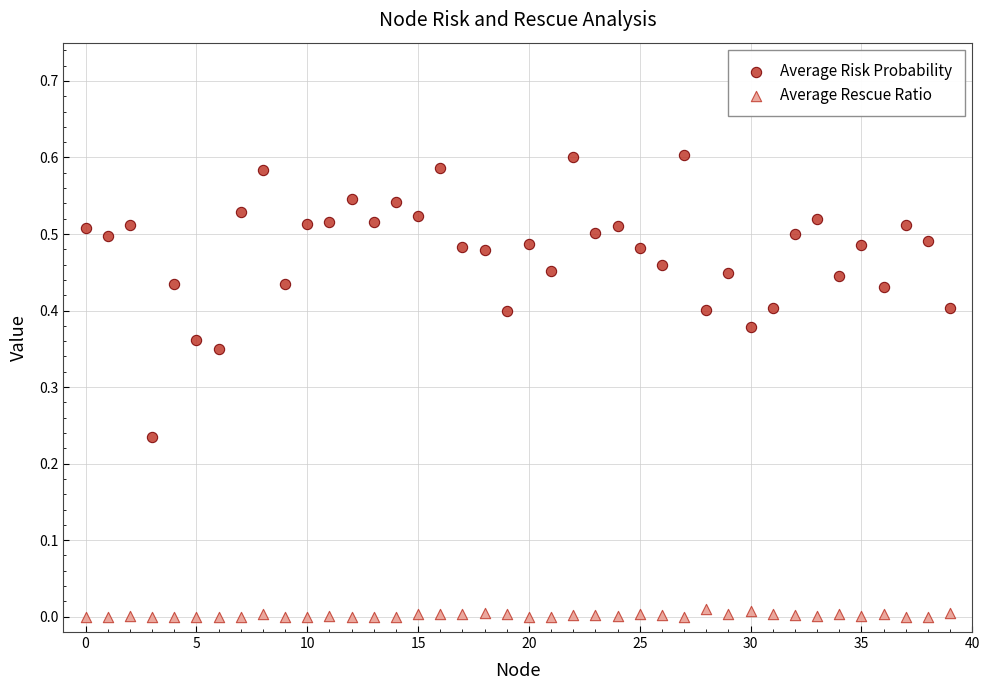

Which series reaches the maximum Y coordinate?

Average Risk Probability